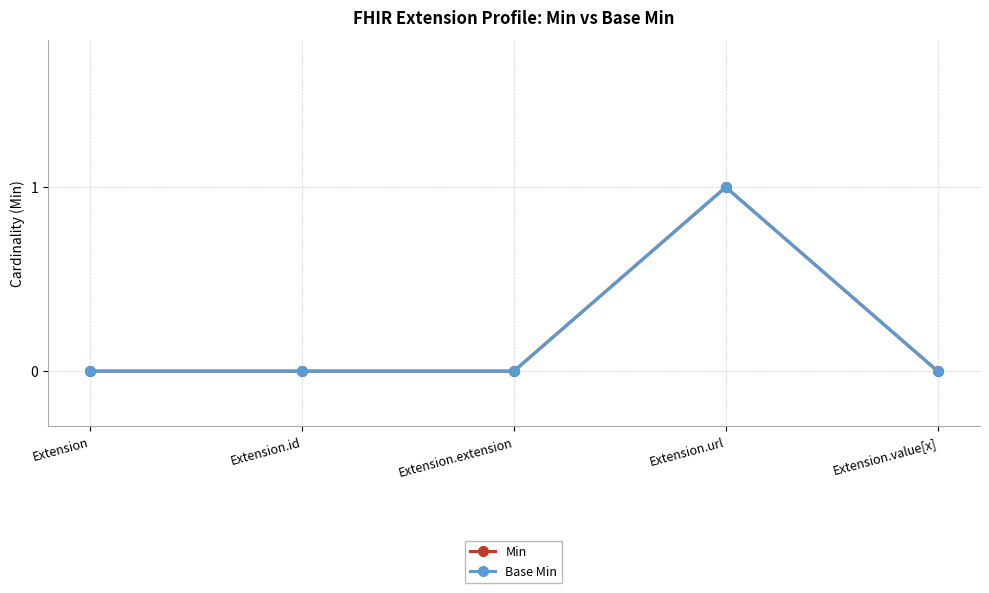

True or false: Base Min and Min cross at least once.

False